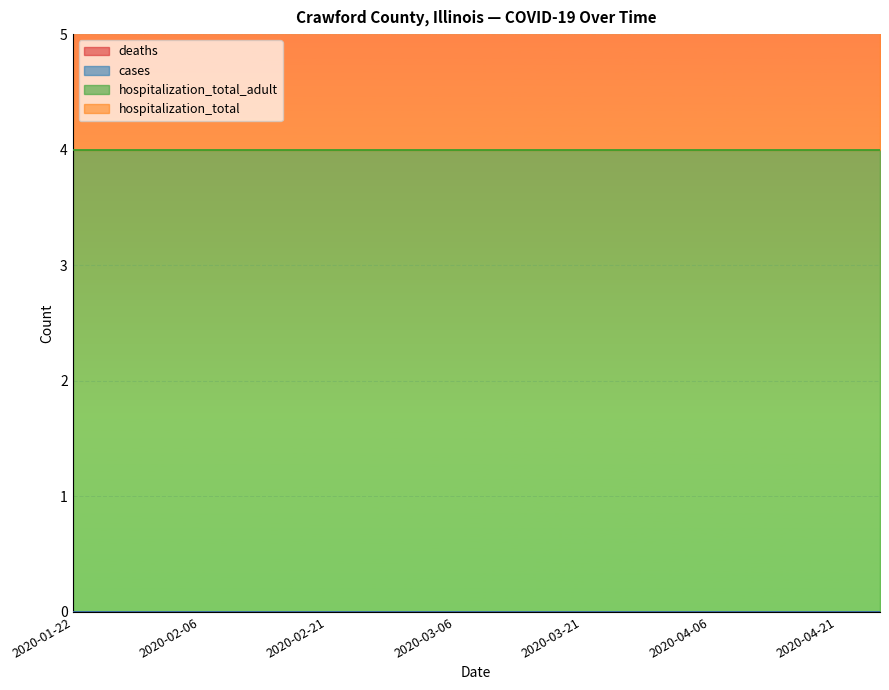

Which label corresponds to the smallest value in the chart?

2020-01-22